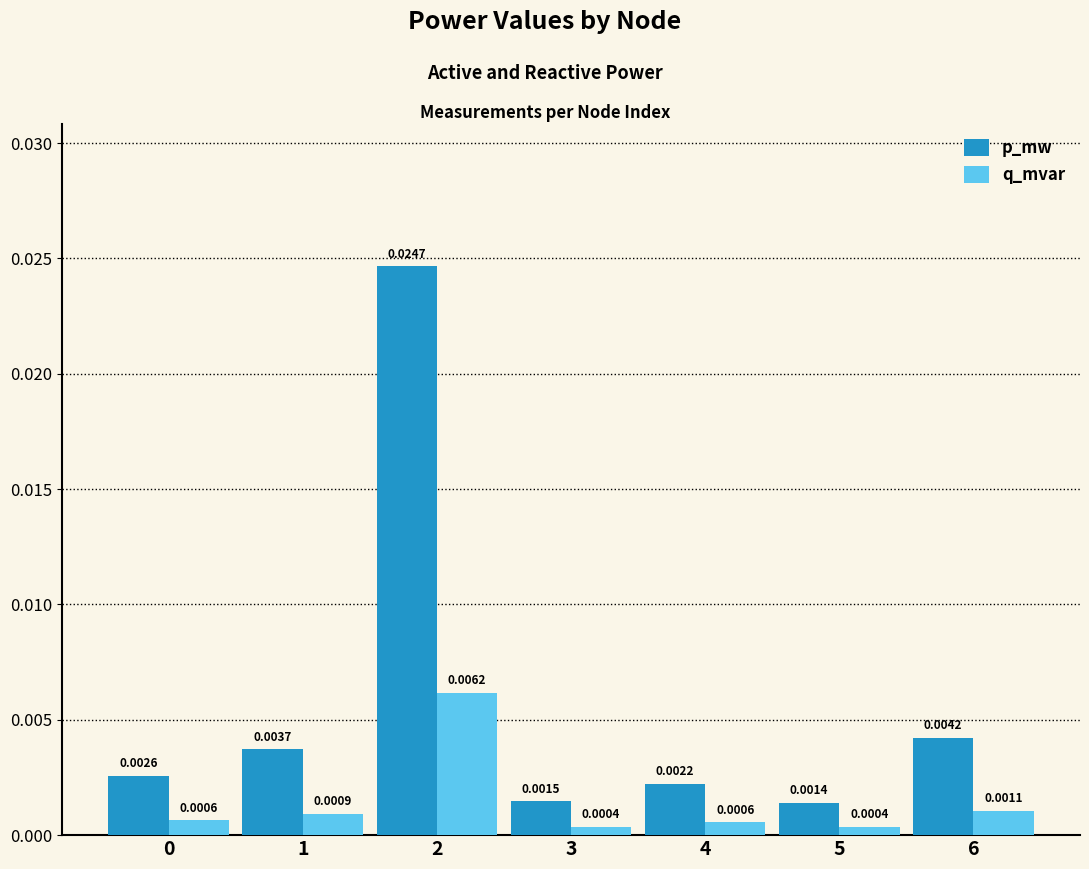

Rank the series at 2 from highest to lowest value.

p_mw, q_mvar